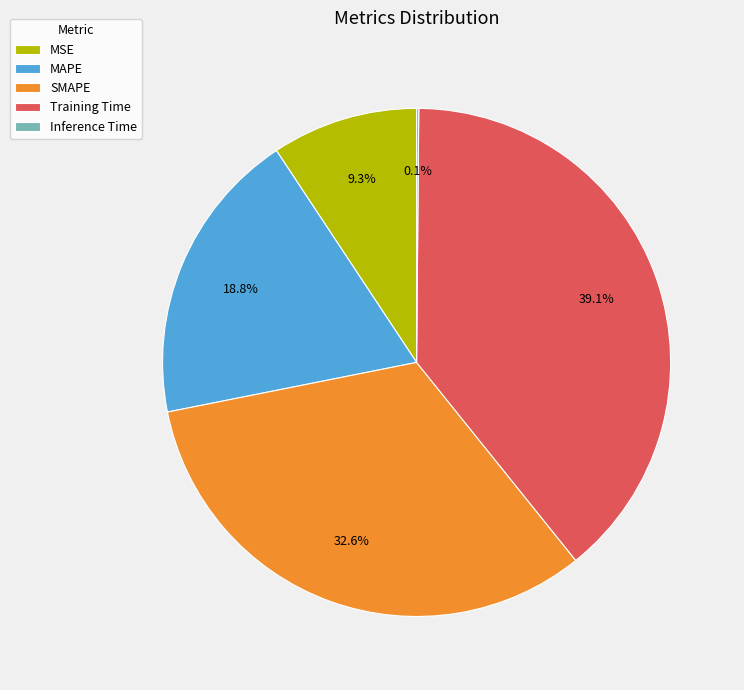

Between MAPE and MSE, which is larger?

MAPE